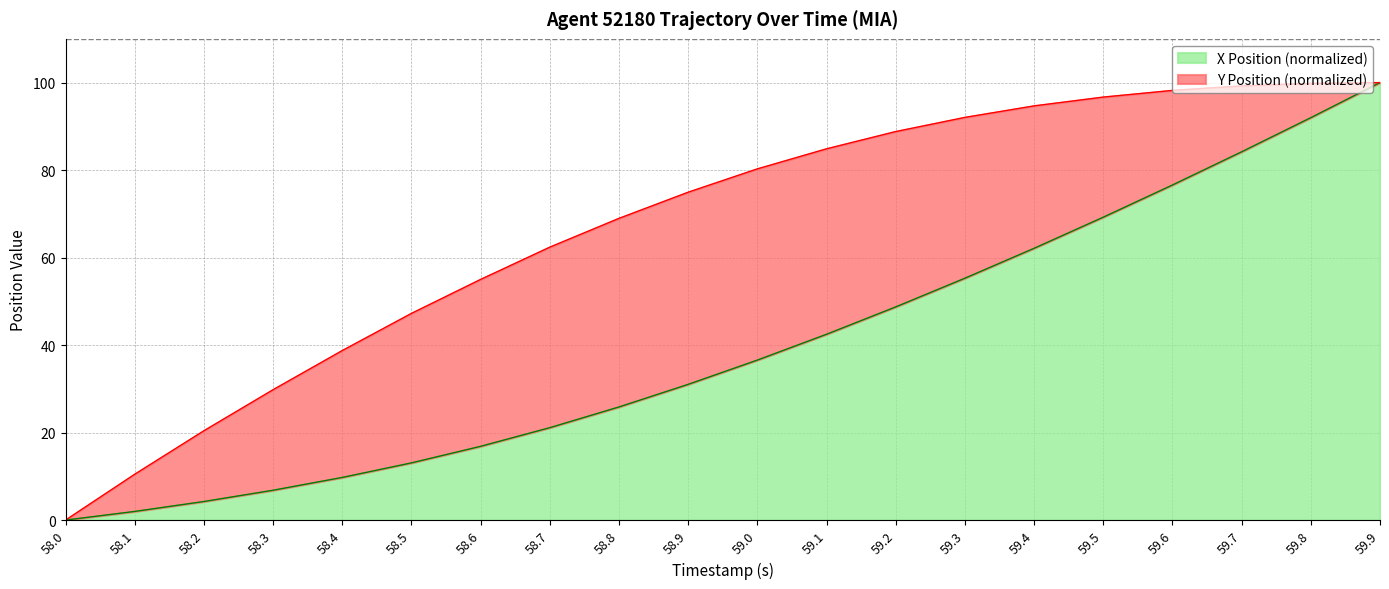

True or false: Y Position and X Position intersect in this chart.

False